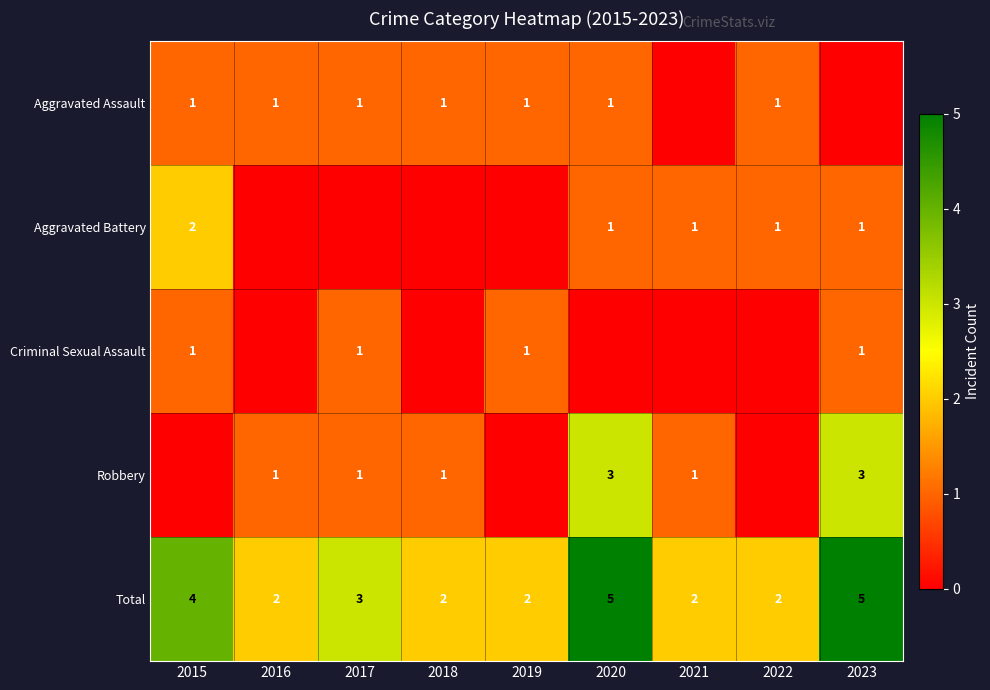

At how many categories does at least one series exceed 4?

2